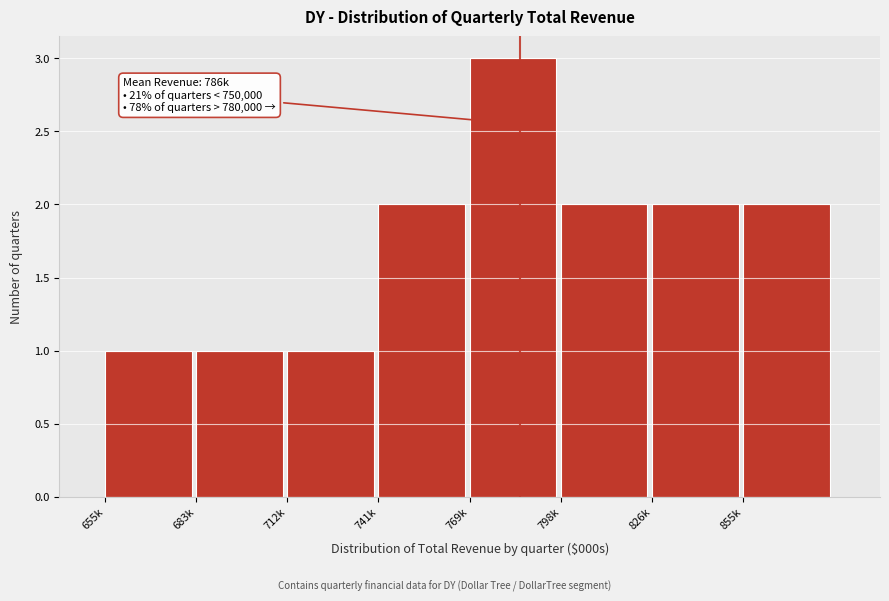

Reading left to right, what are all the values shown in this chart?

1	1	1	2	3	2	2	2